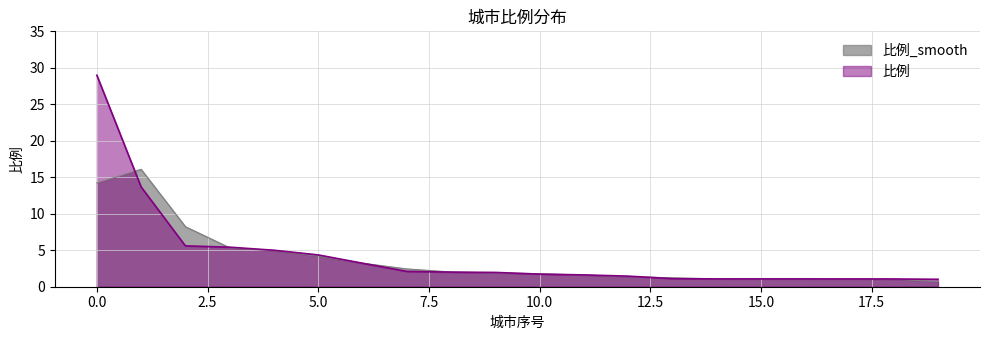

List the labels in order of value, smallest first.

19, 17, 18, 14, 15, 16, 13, 12, 11, 10, 9, 8, 7, 6, 5, 4, 3, 2, 1, 0